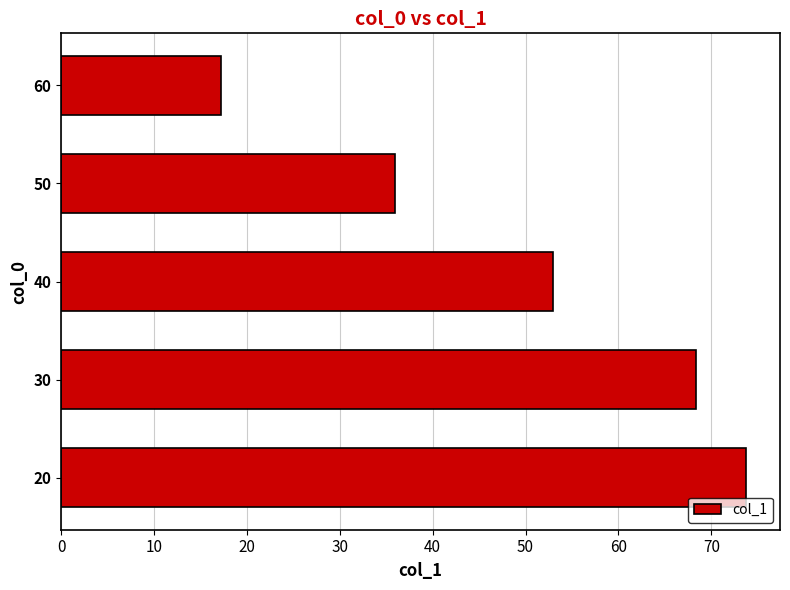

How many series are shown in this chart?

1